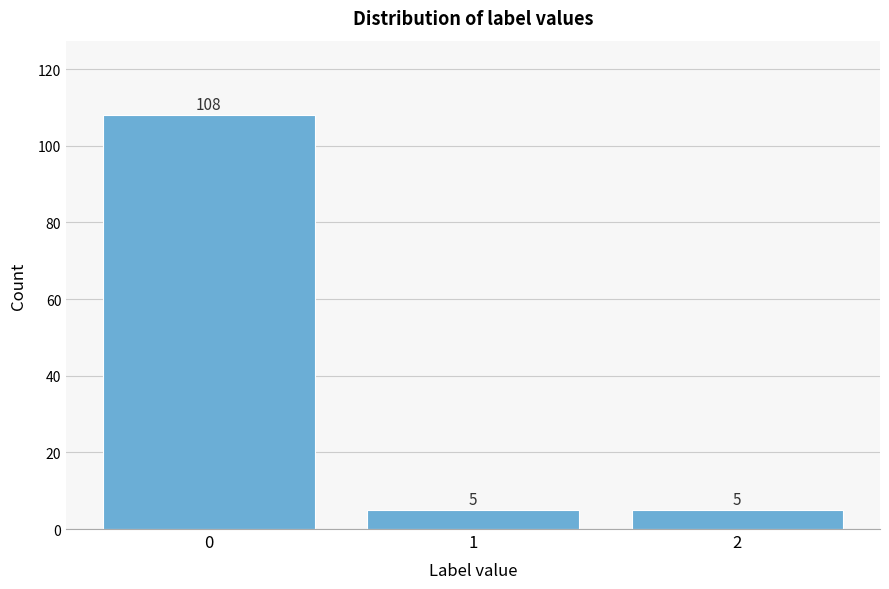

Reading left to right, transcribe all the data shown in this chart.

108	5	5